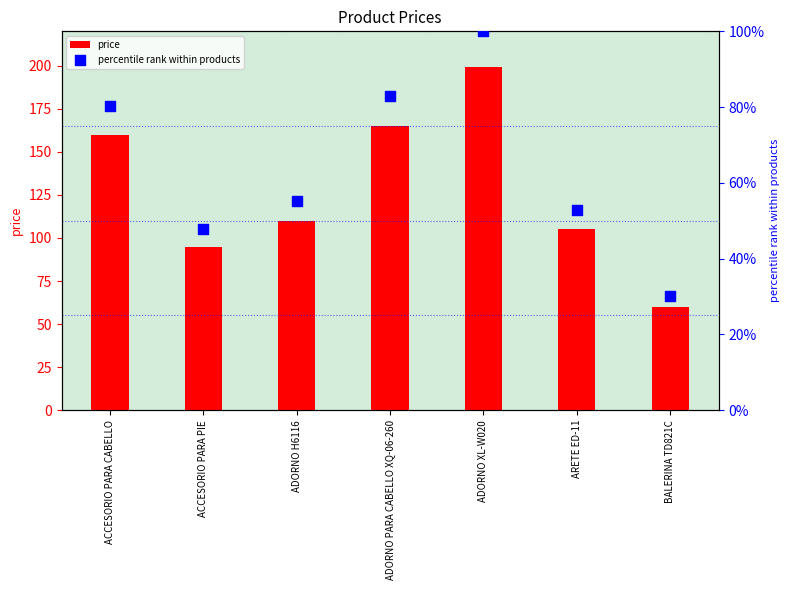

At how many categories does at least one series exceed 177?

1